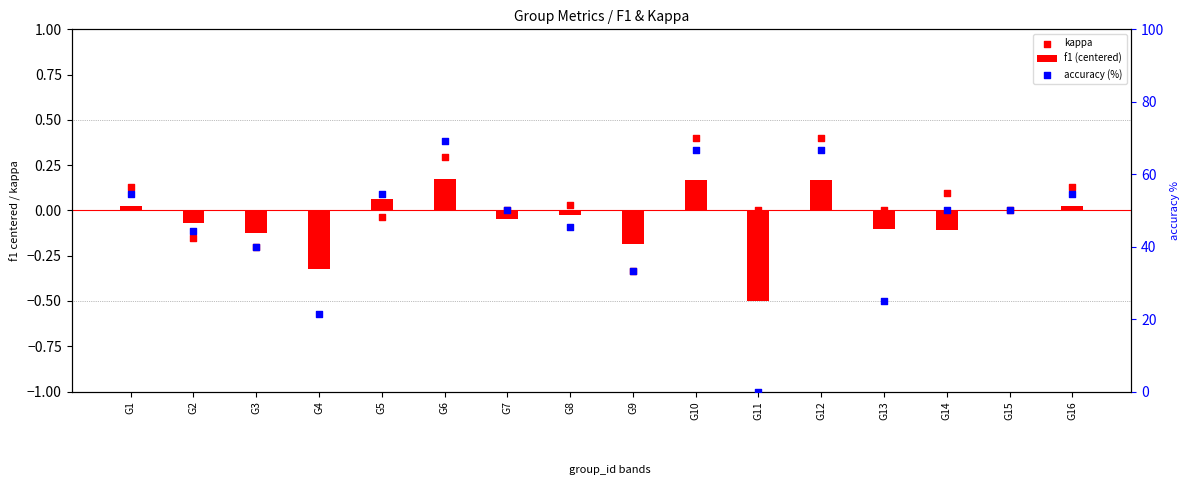

Which series has the largest total across all categories?

accuracy (%)